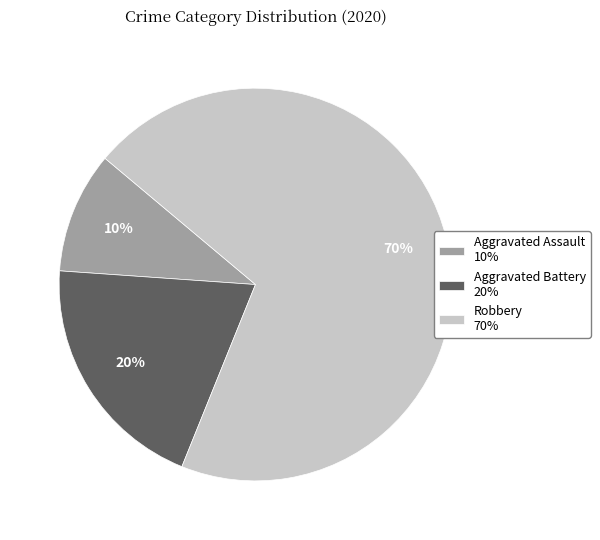

Is it true that Aggravated Battery 20% is 20% of the pie?

True